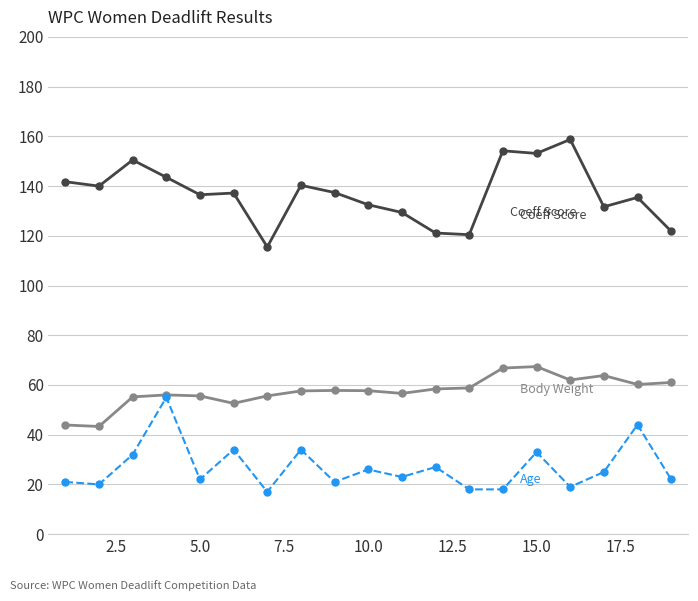

What is the minimum value shown in the chart?

17.0